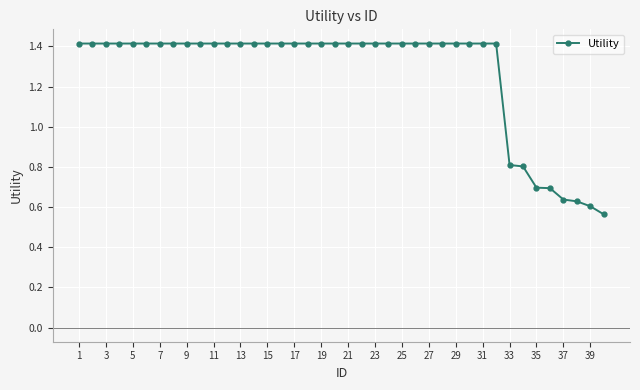

What is the average value?

1.3